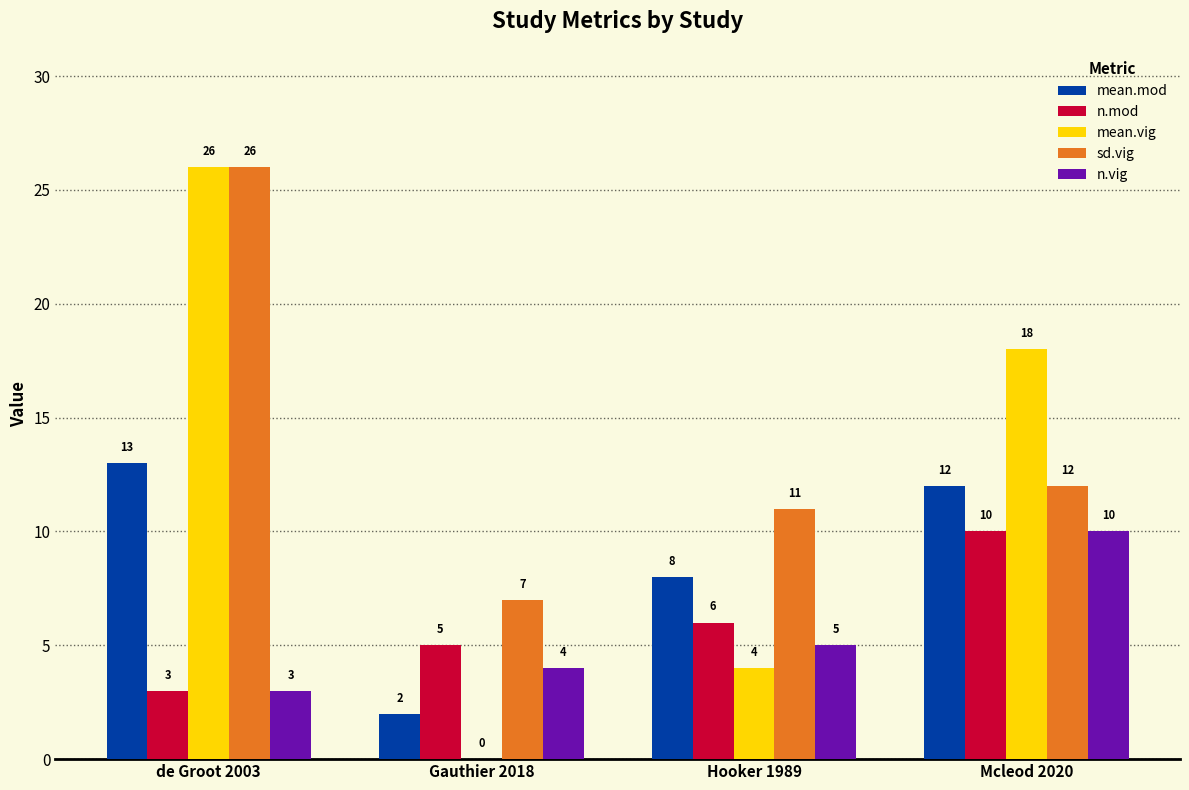

What is the greatest value displayed?

26